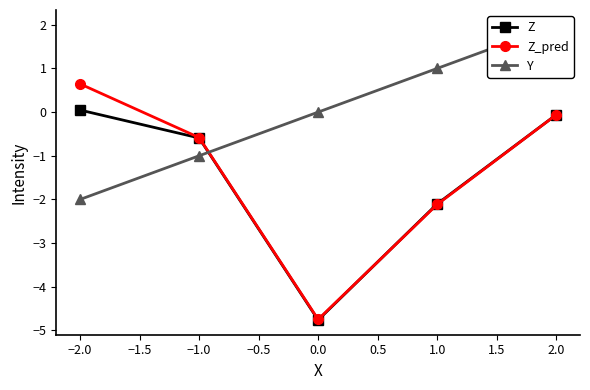

What is the lowest value of the Y series?

-2.0